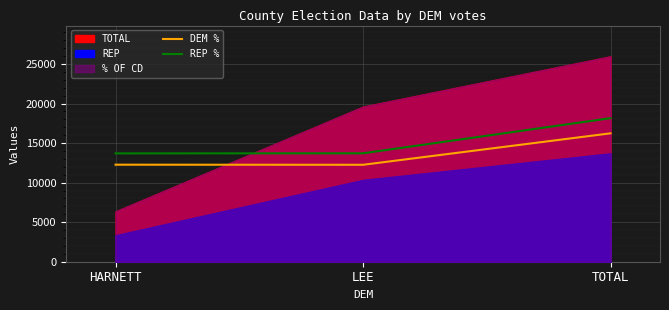

What is the average value of the REP % series?

15186.4